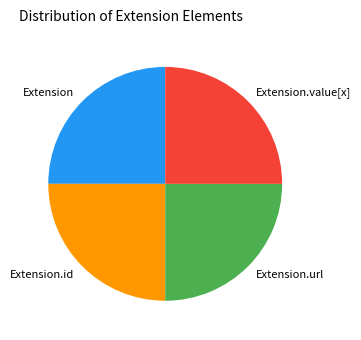

True or false: Extension.url accounts for 13% of the total.

False